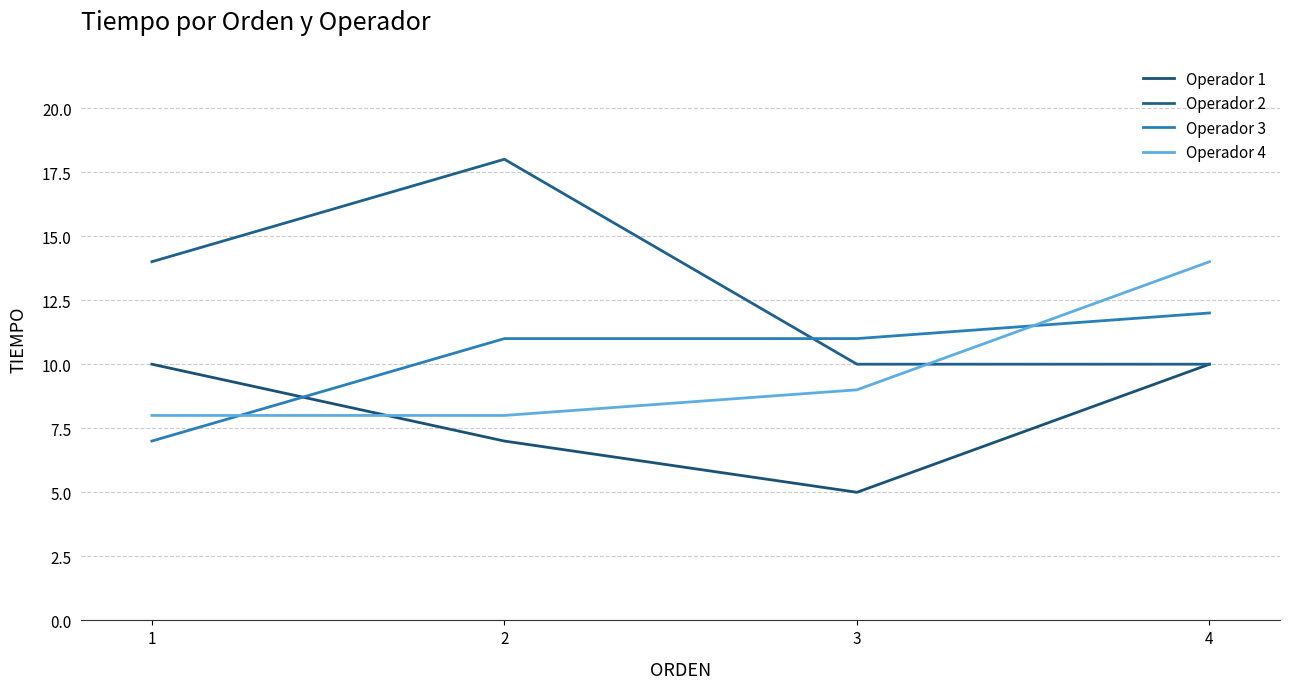

What is the value of the Operador 2 point at the 3rd from the left?

10